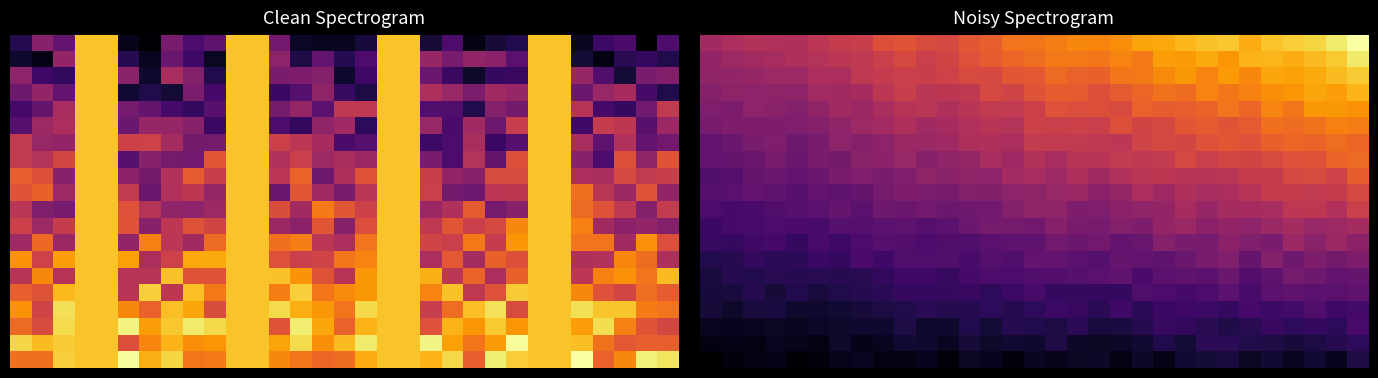

What is the maximum value shown in the chart?

1.0